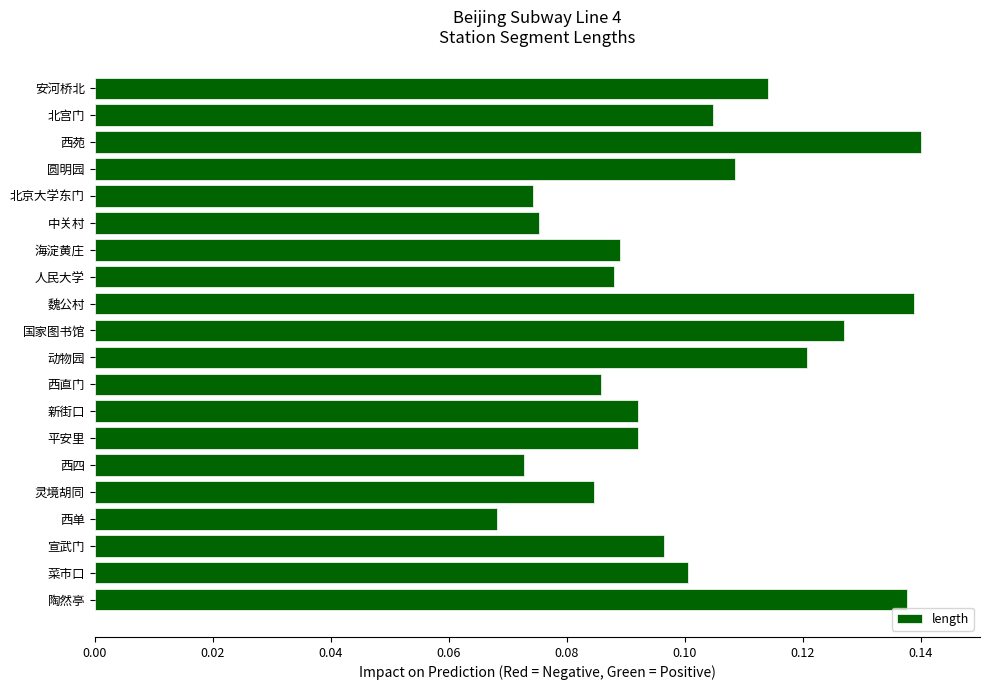

At which category does the chart reach its minimum across all series?

西单